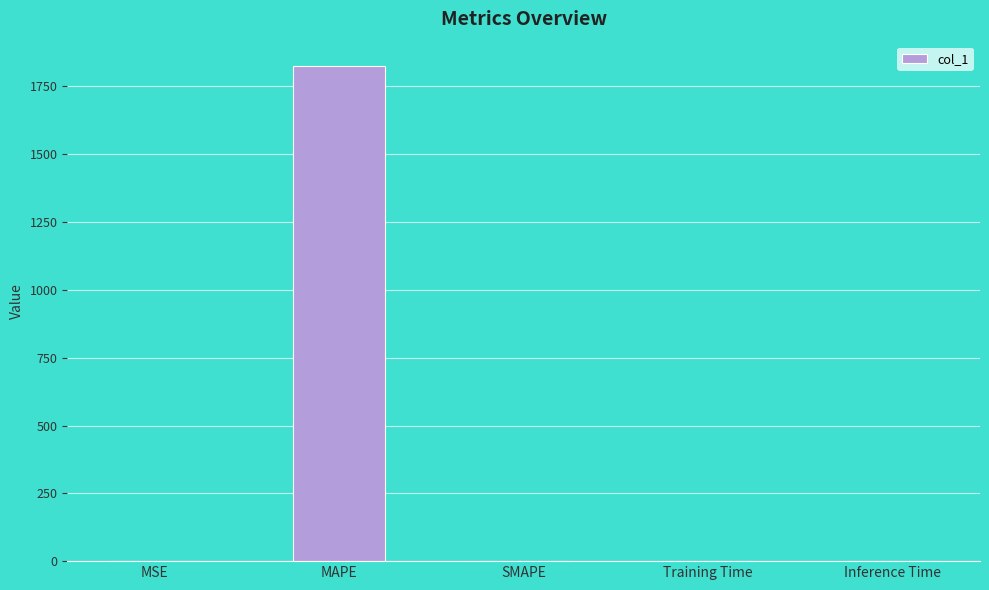

How many values exceed 0?

4